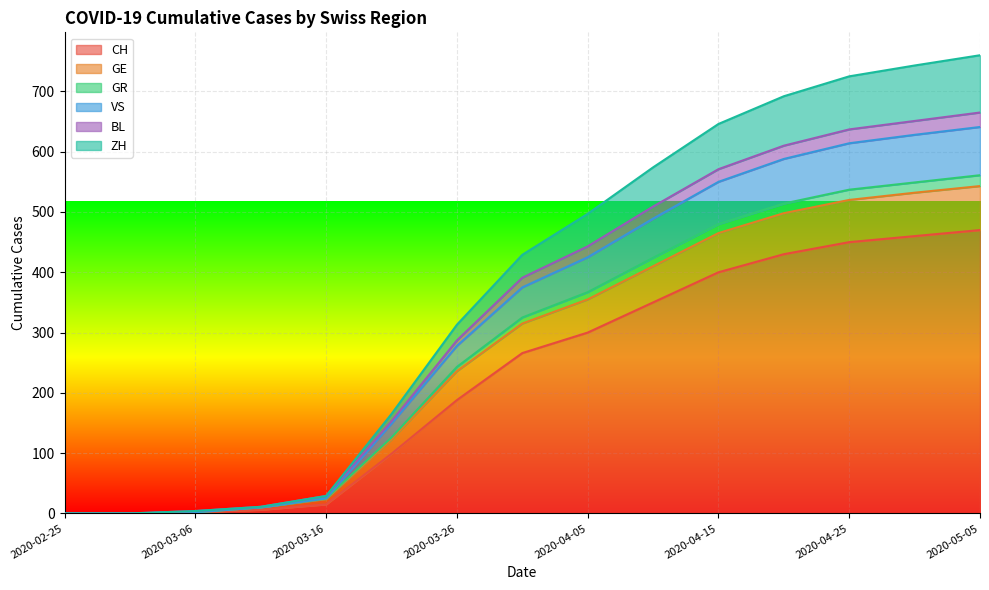

What are all the series names shown in the legend?

CH, GE, GR, VS, BL, ZH